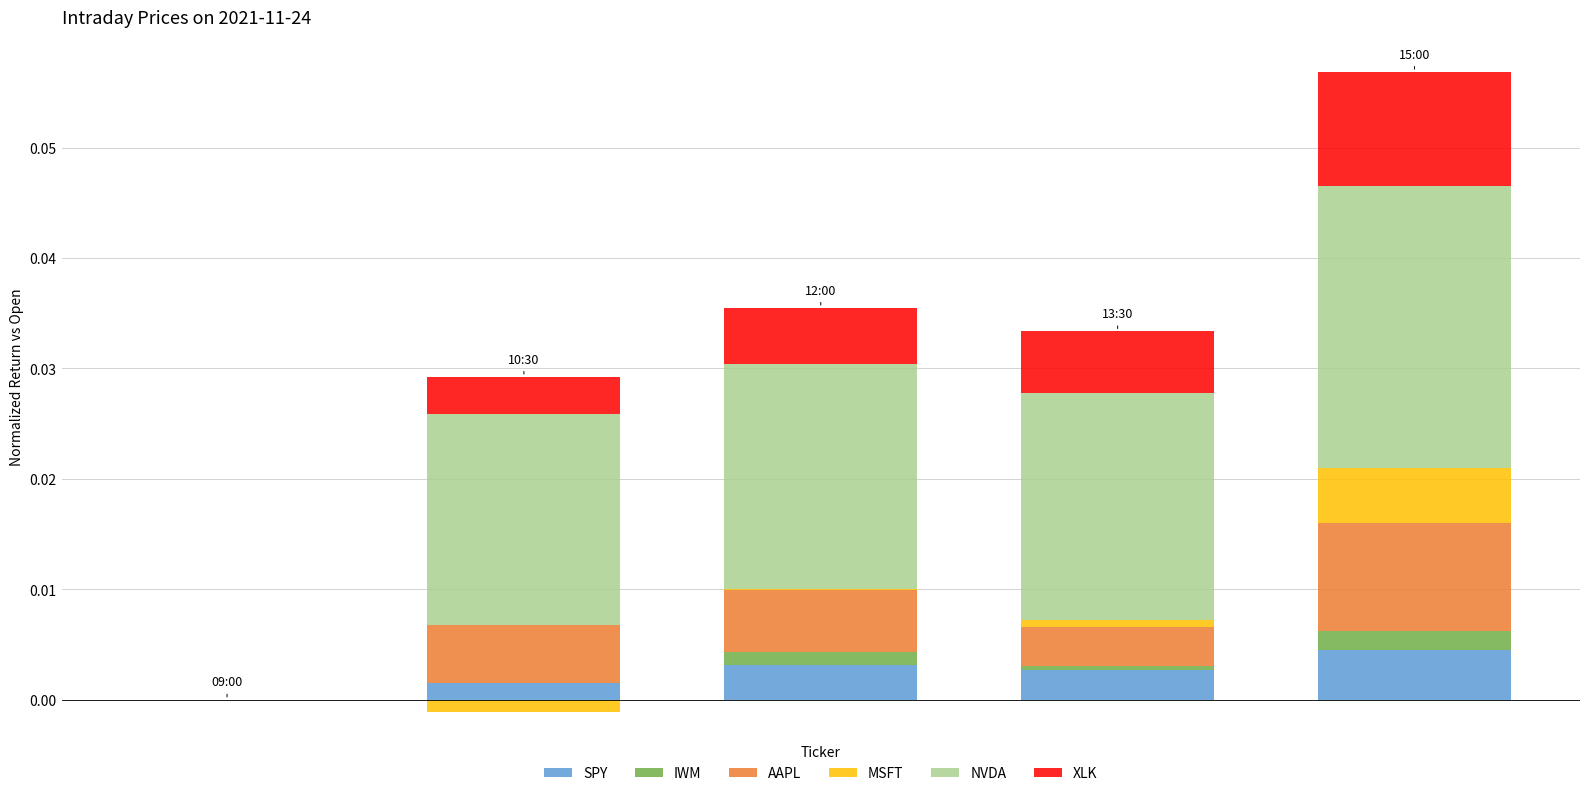

The value of XLK at 2 is 0.0. True or false?

True